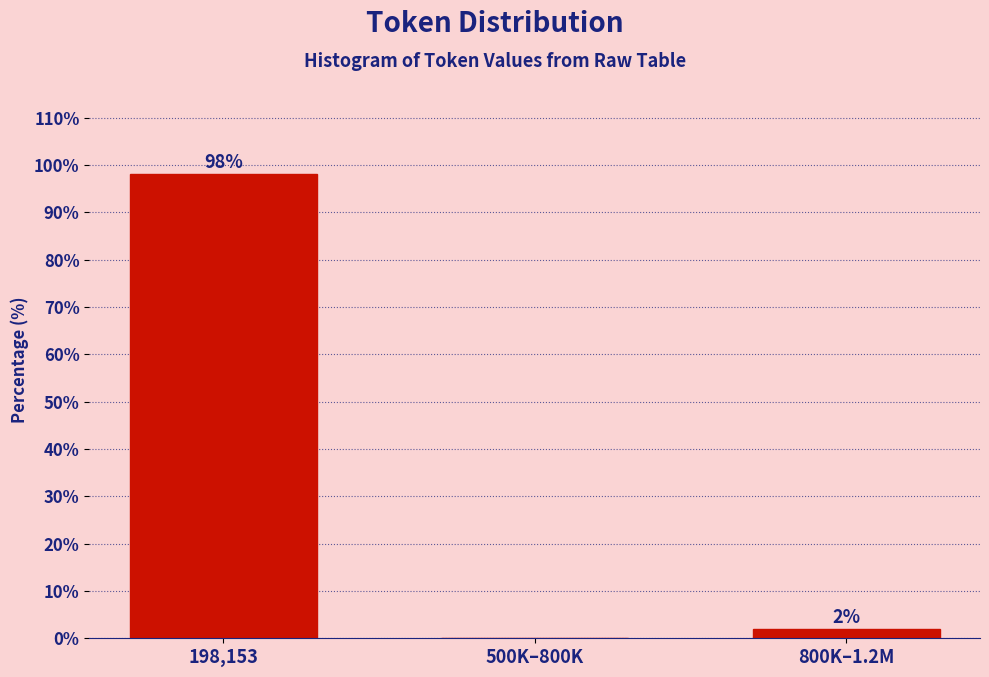

What is the sum of the values at 198,153 and 800K–1.2M?

100.0